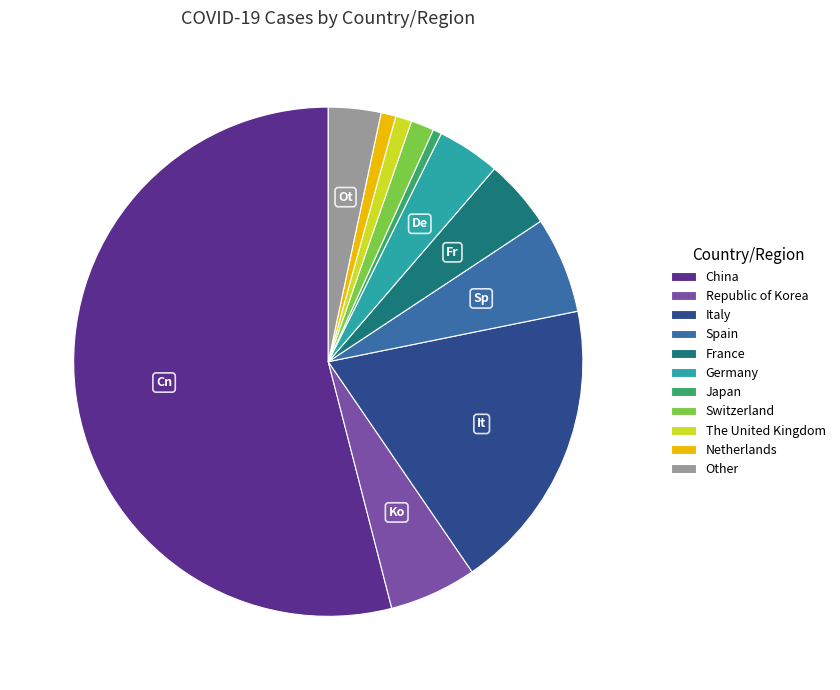

Is the sum of China and Spain greater than half?

Yes